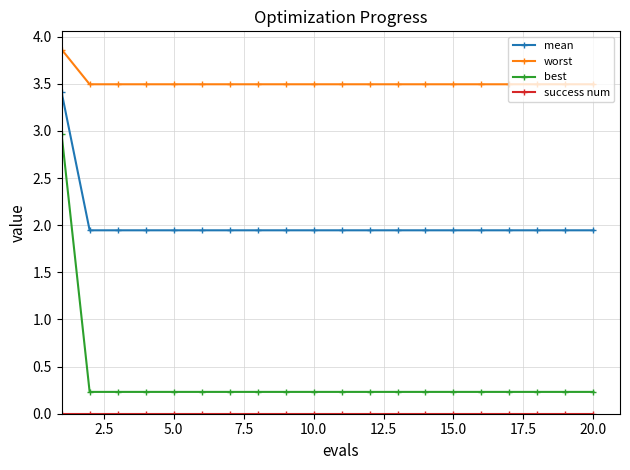

True or false: mean and best cross at least once.

False